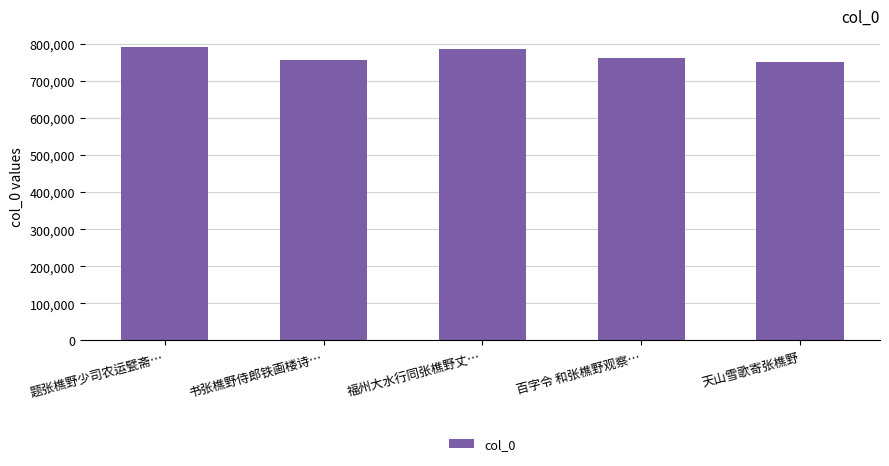

What is the smallest value displayed?

751468